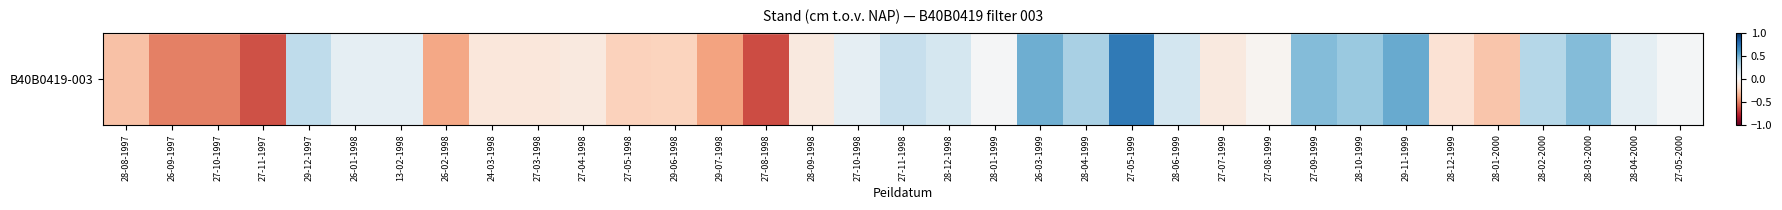

How many negative values are there?

17